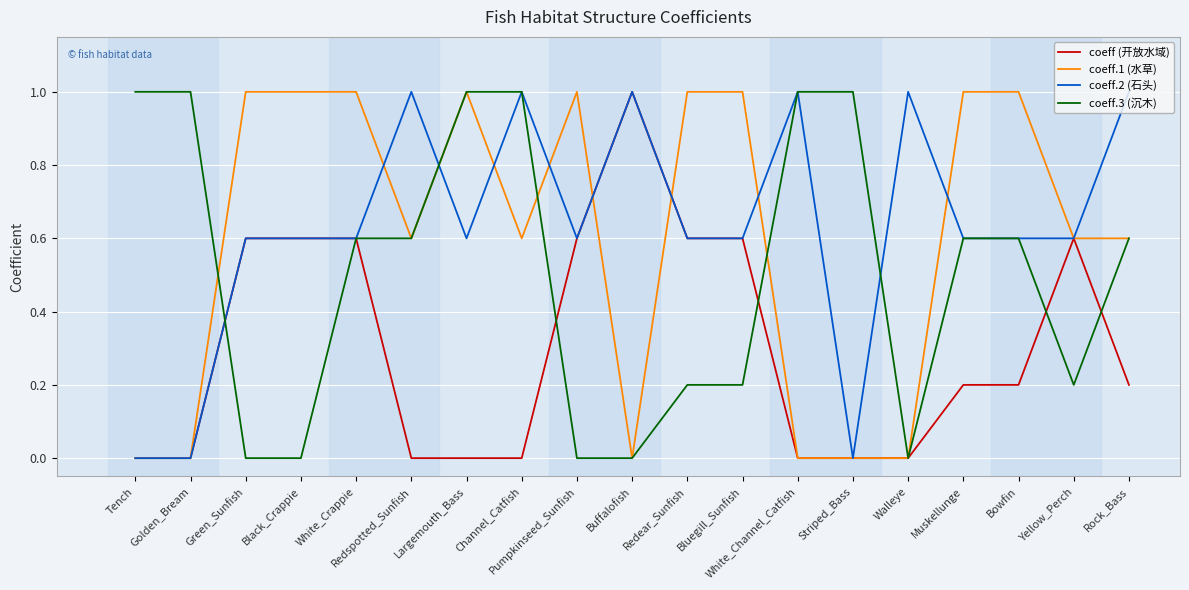

At how many categories does at least one series exceed 0?

19